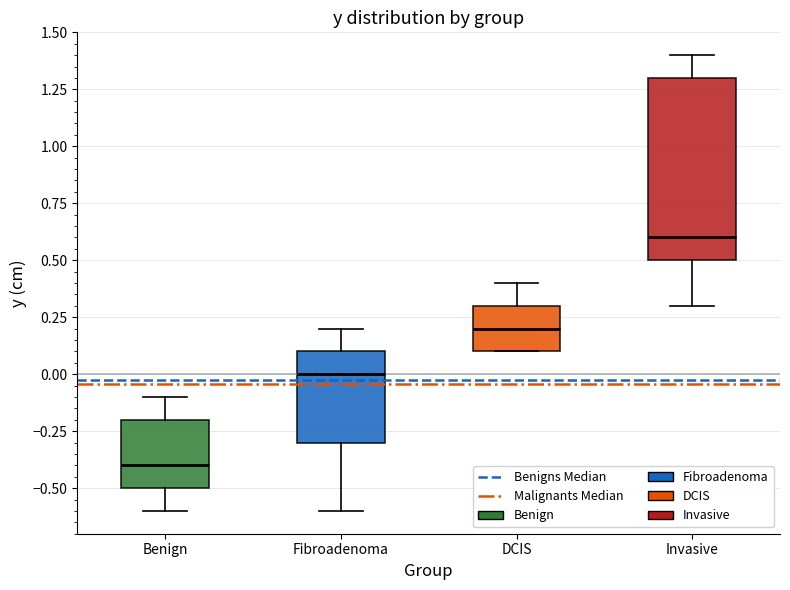

Where is the upper edge of the box for Invasive on the y-axis? The values are not printed on the chart, so give them approximately, as read against the axis.

1.3